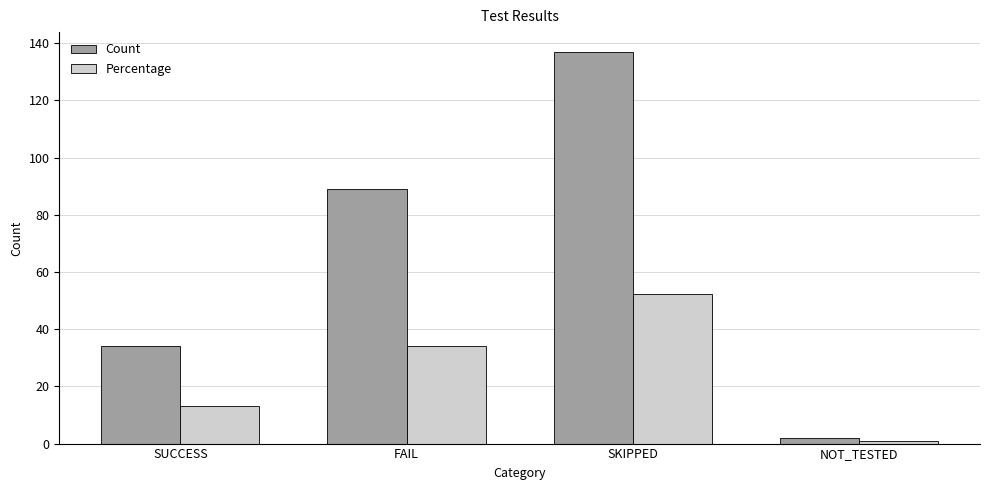

How many series are shown in this chart?

2